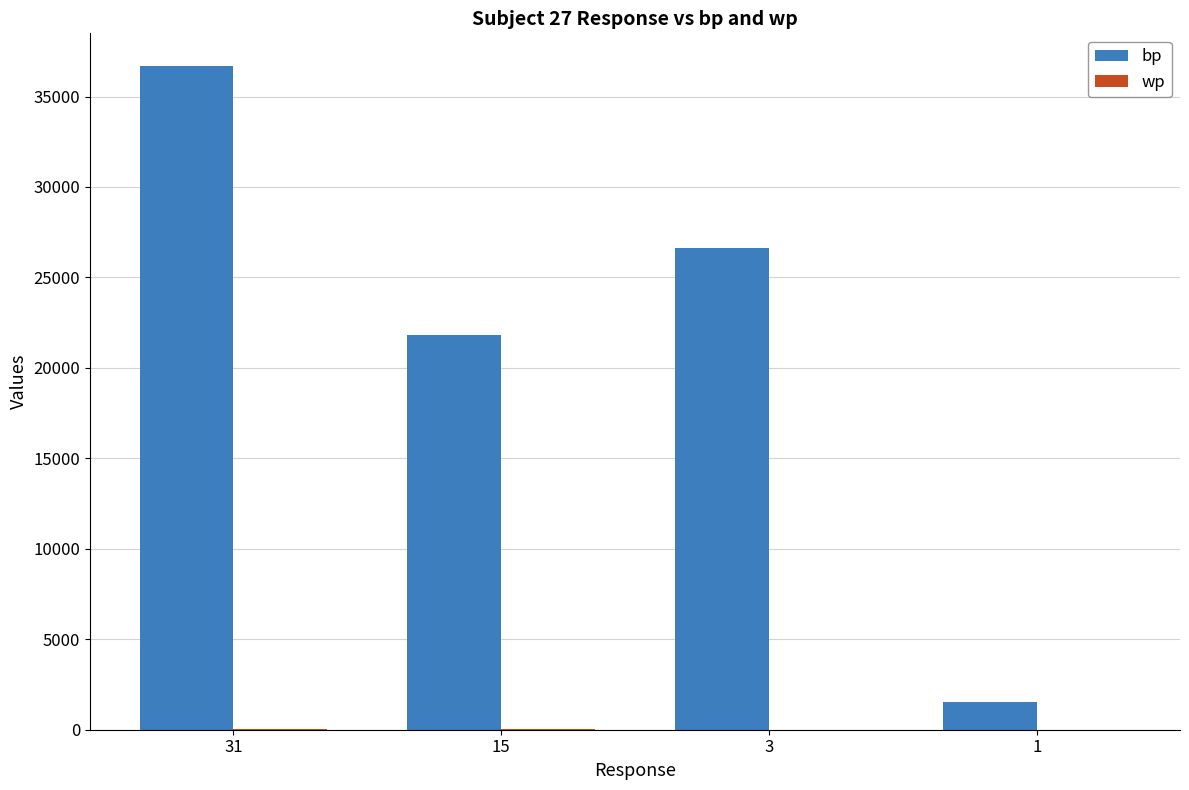

How many data points does each series have?

4